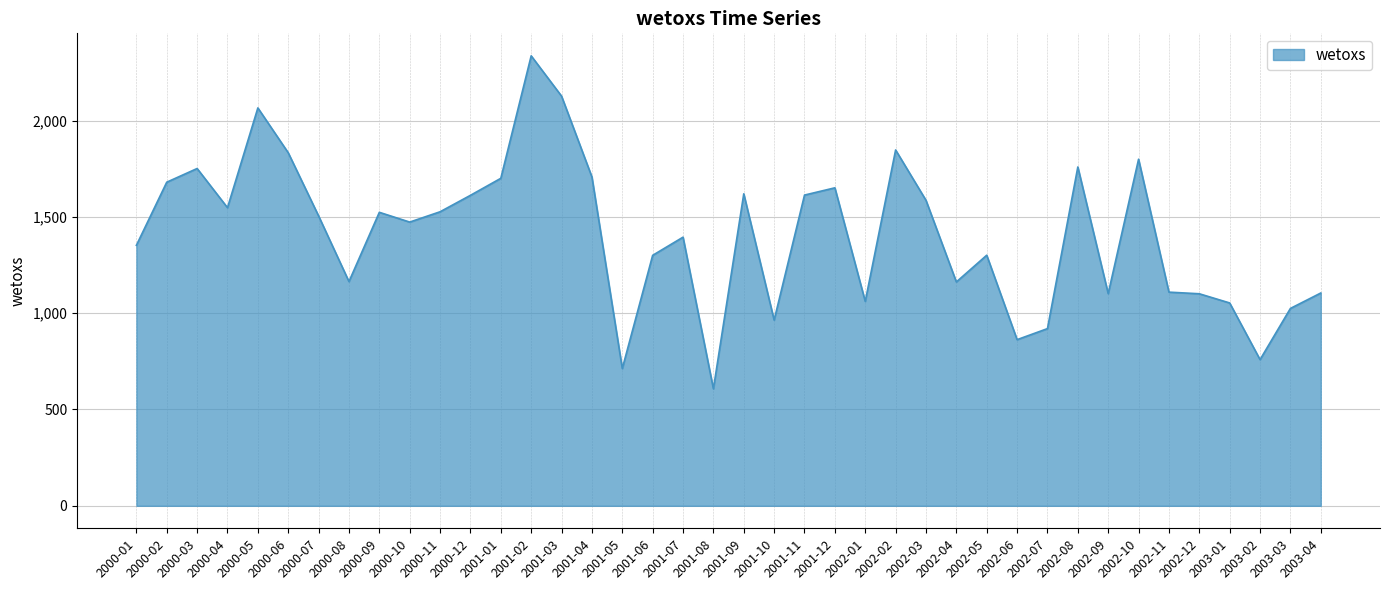

What is the minimum value shown in the chart?

607.5